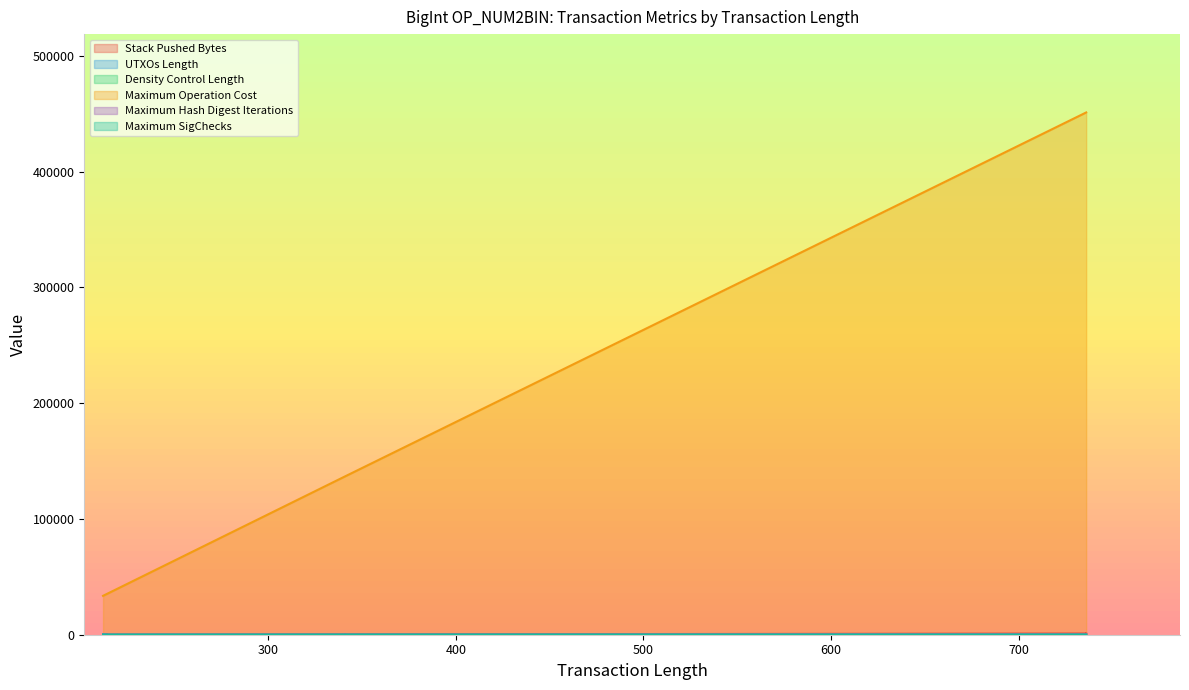

What is the maximum value for Maximum Operation Cost?

451200